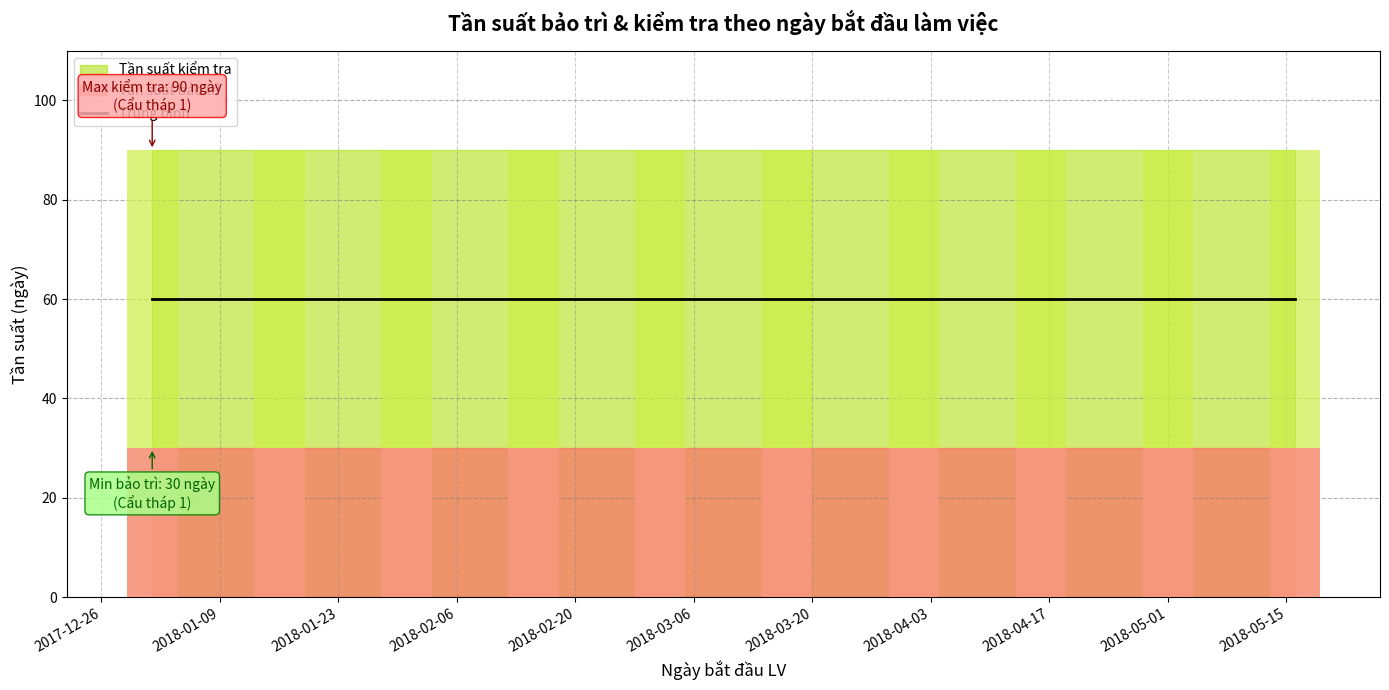

At which category is the sum across all series the highest?

2018-01-01